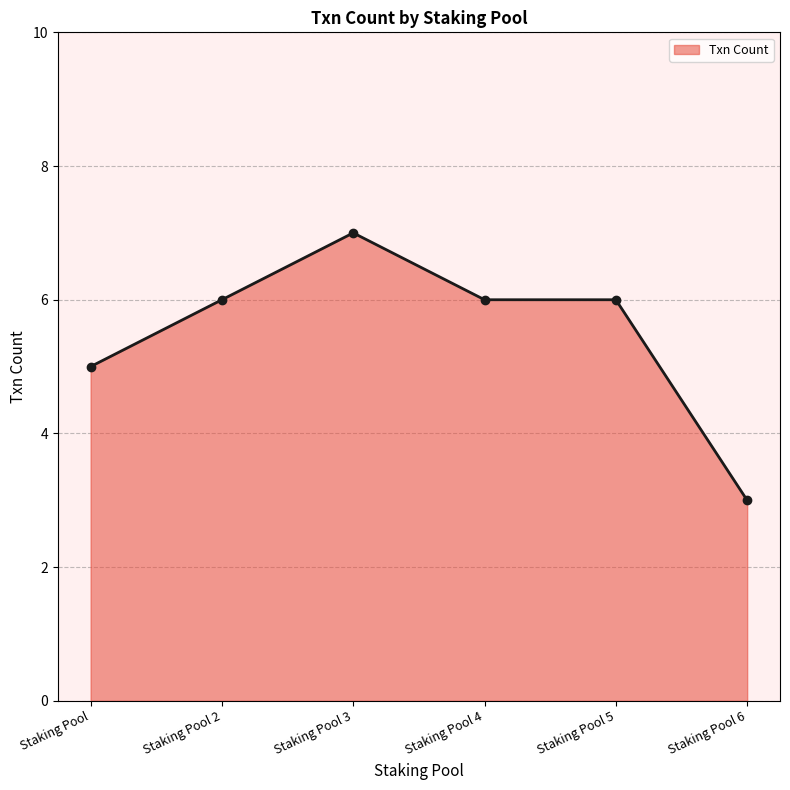

What is the sum of all values?

33